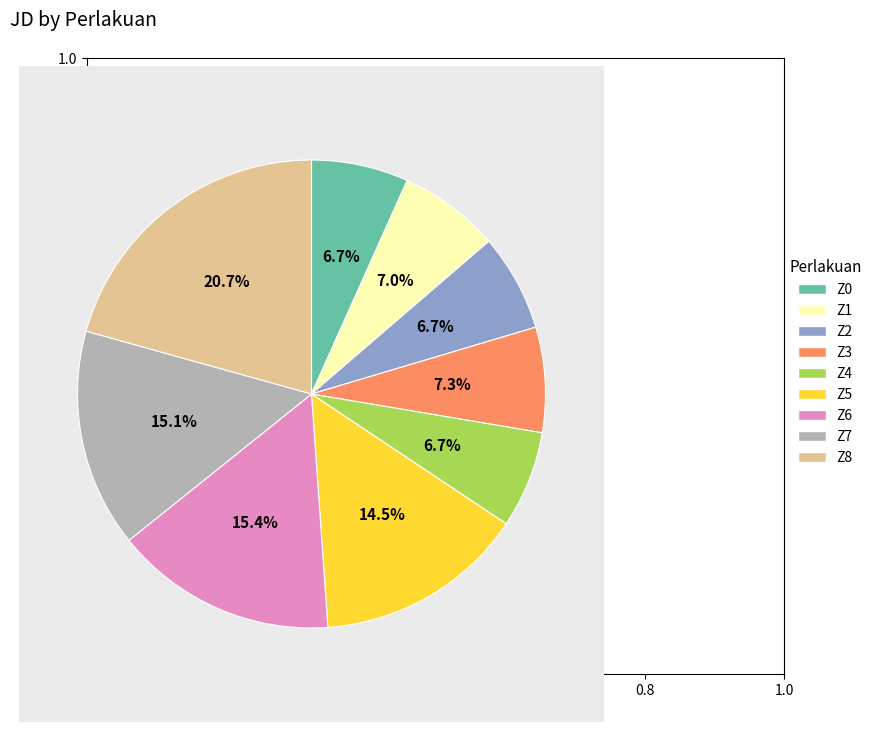

Is there a majority slice in this chart?

No